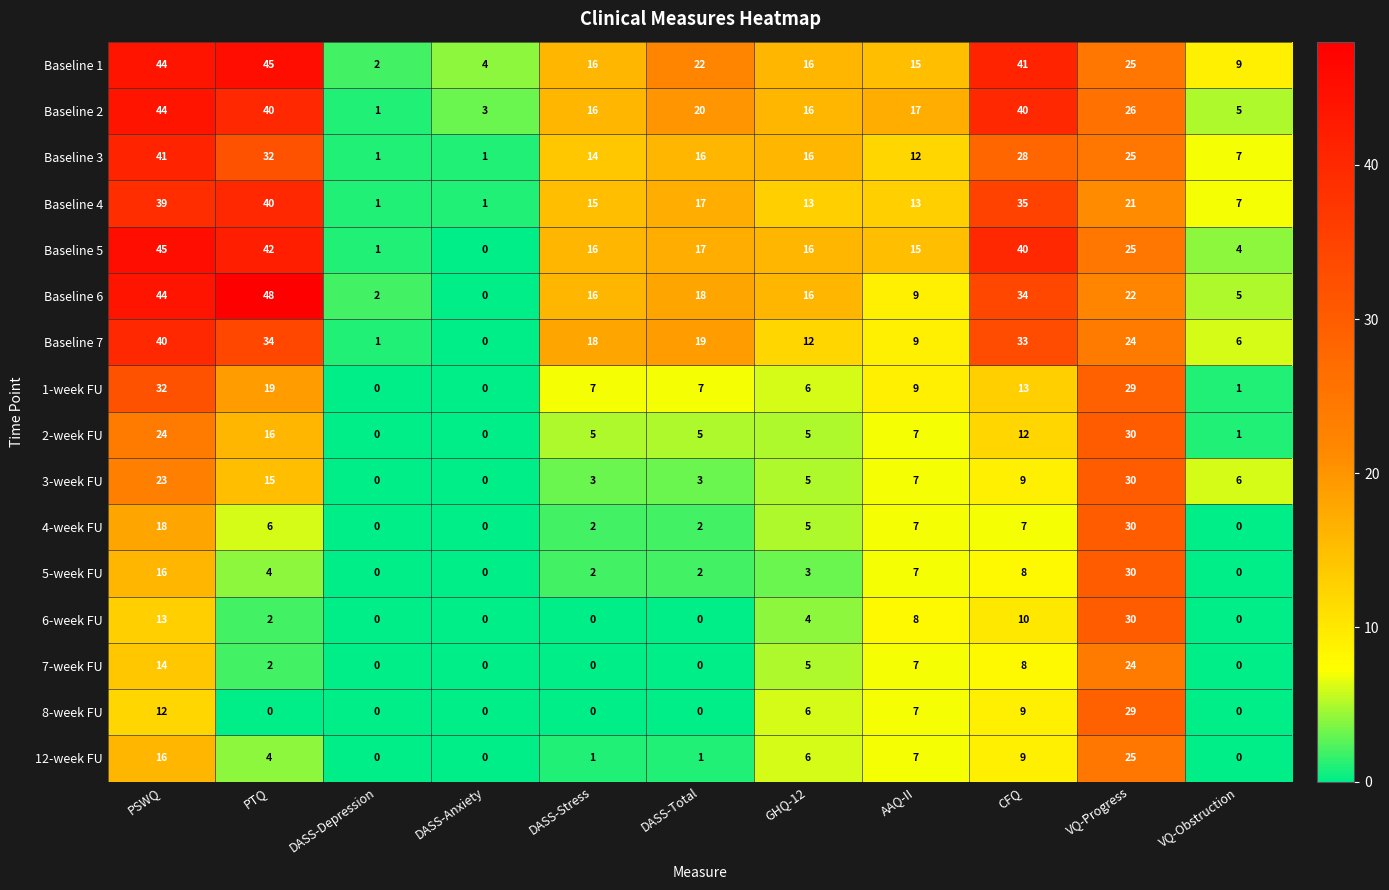

What is the sum of the 2-week FU values at PTQ and VQ-Progress?

46